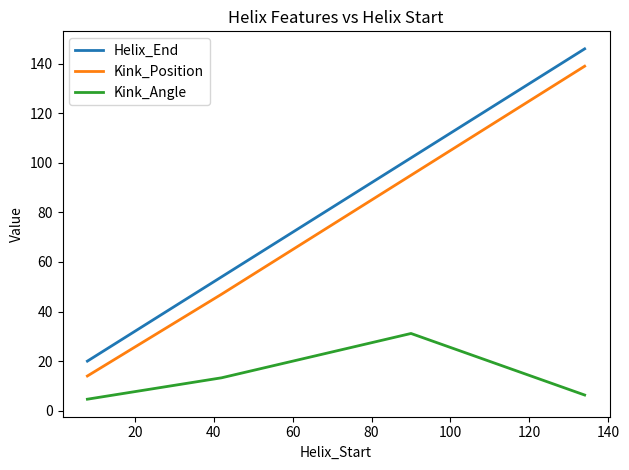

What is the difference between the maximum and minimum values in the Helix_End series?

126.0